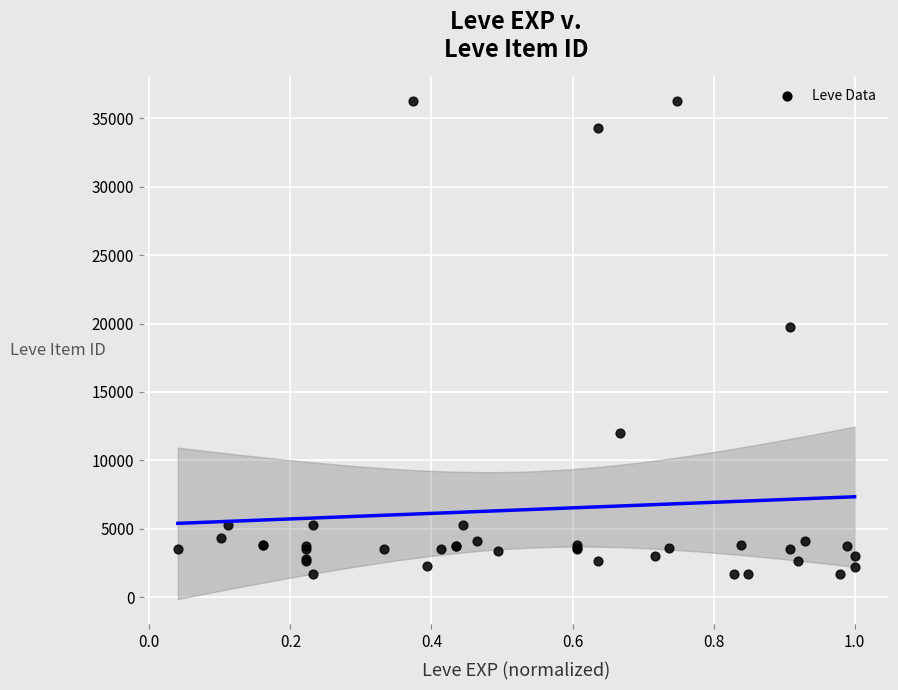

What Y value in the scatter plot is closest to 18967?

19744